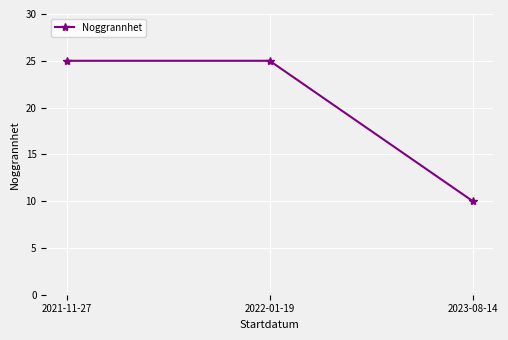

Between 2023-08-14 and 2022-01-19, which is larger?

2022-01-19